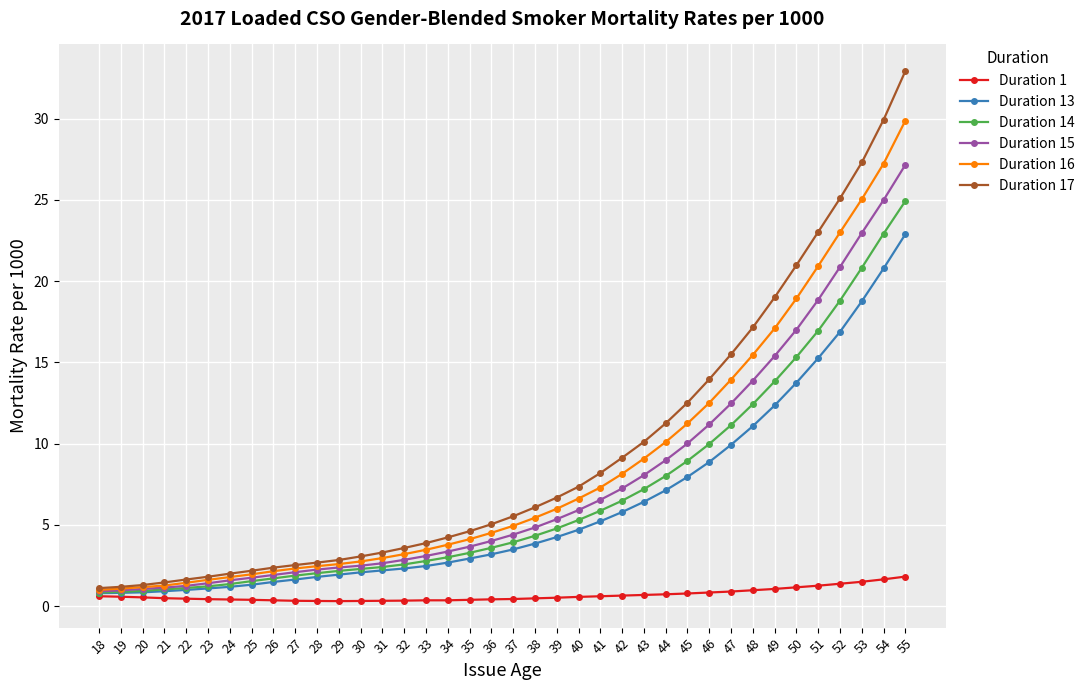

The value of Duration 17 at 41 is 8.2. True or false?

True